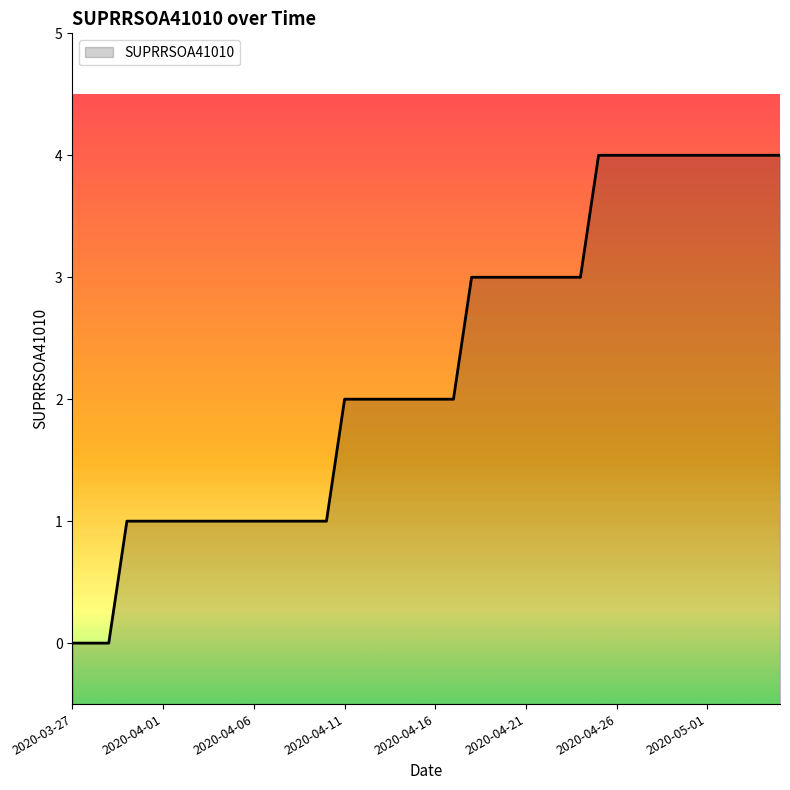

What is the approximate value at 2020-04-15?

2